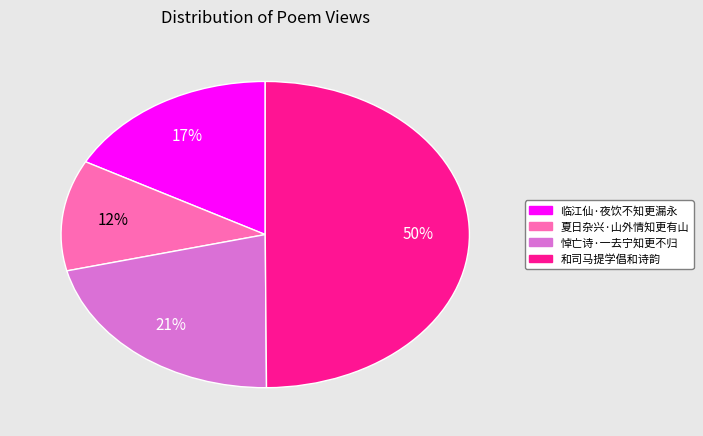

To the nearest percent, what is the difference between the 和司马提学倡和诗韵 and 悼亡诗·一去宁知更不归 slice percentages?

29%